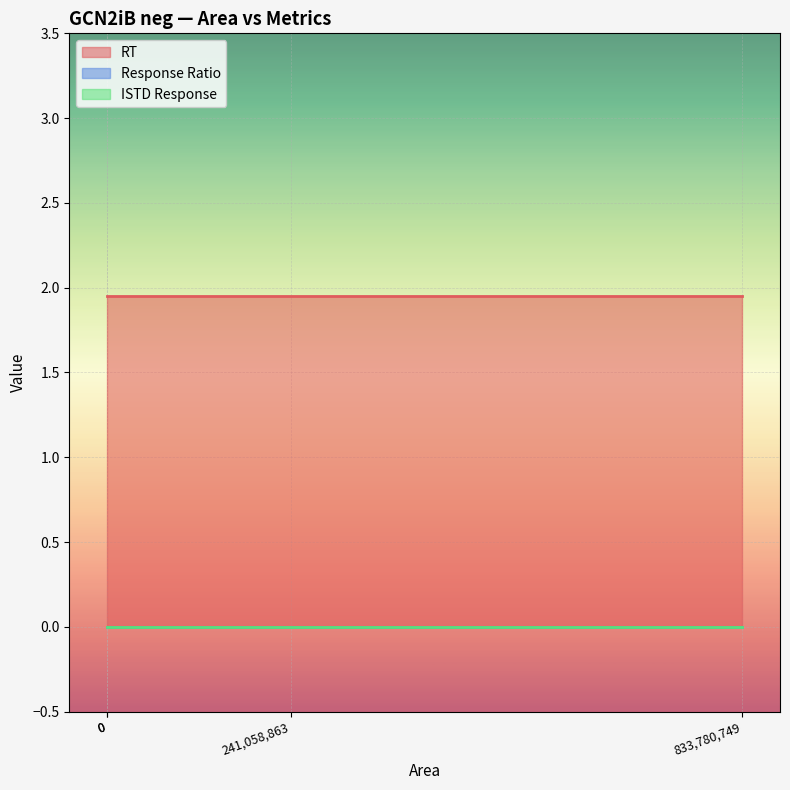

Which series has the widest spread of values?

RT